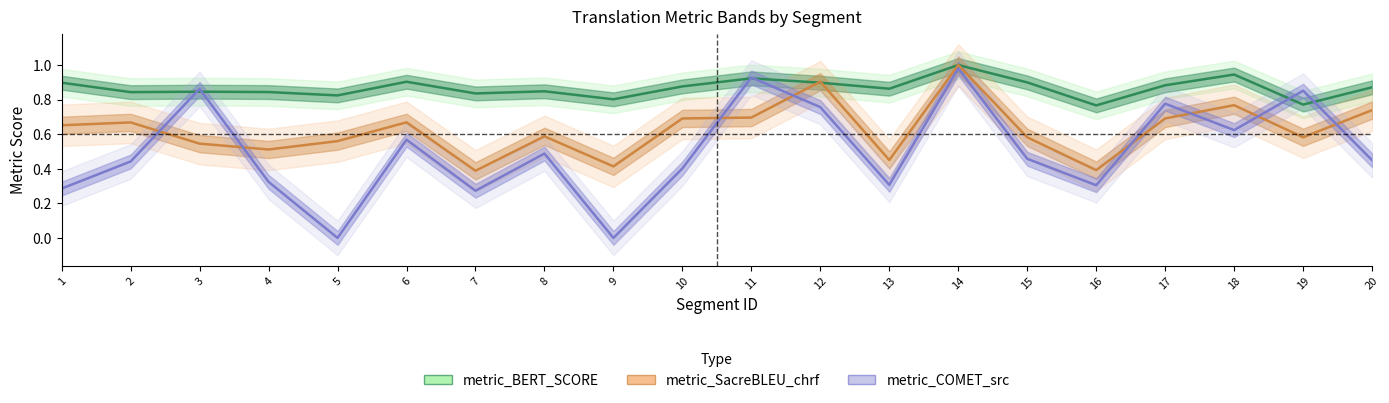

Between which two adjacent categories do metric_COMET_src and metric_SacreBLEU_chrf first intersect?

2 and 3